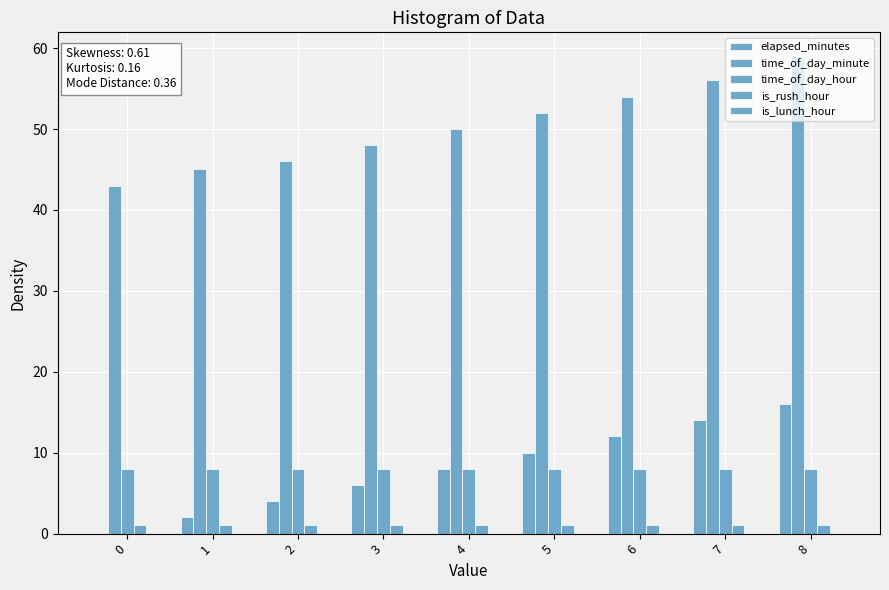

At which label does time_of_day_minute first exceed 50?

5